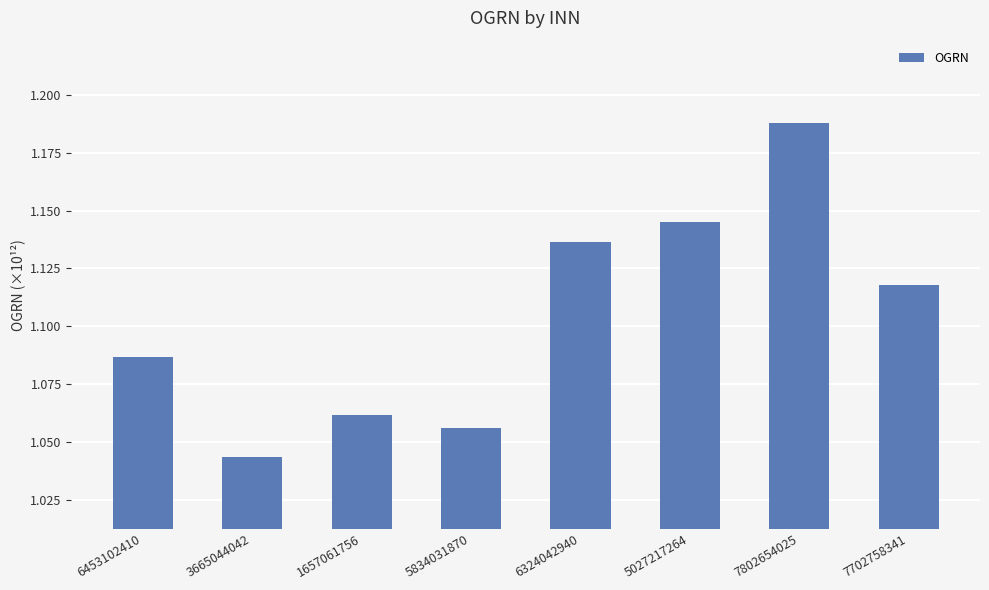

Does the chart contain stacked bars?

No